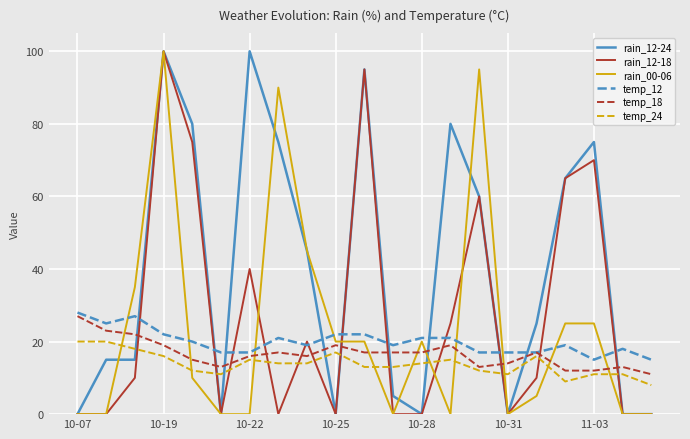

Reading left to right, what are all the values shown in this chart?

rain_12-24: 0	15	15	100	80	0	100	75	45	0	95	5	0	80	60	0	25	65	75	0	0
rain_12-18: 0	0	10	100	75	0	40	0	20	0	95	0	0	25	60	0	10	65	70	0	0
rain_00-06: 0	0	35	100	10	0	0	90	45	20	20	0	20	0	95	0	5	25	25	0	0
temp_12: 28	25	27	22	20	17	17	21	19	22	22	19	21	21	17	17	17	19	15	18	15
temp_18: 27	23	22	19	15	13	16	17	16	19	17	17	17	19	13	14	17	12	12	13	11
temp_24: 20	20	18	16	12	11	15	14	14	17	13	13	14	15	12	11	16	9	11	11	8